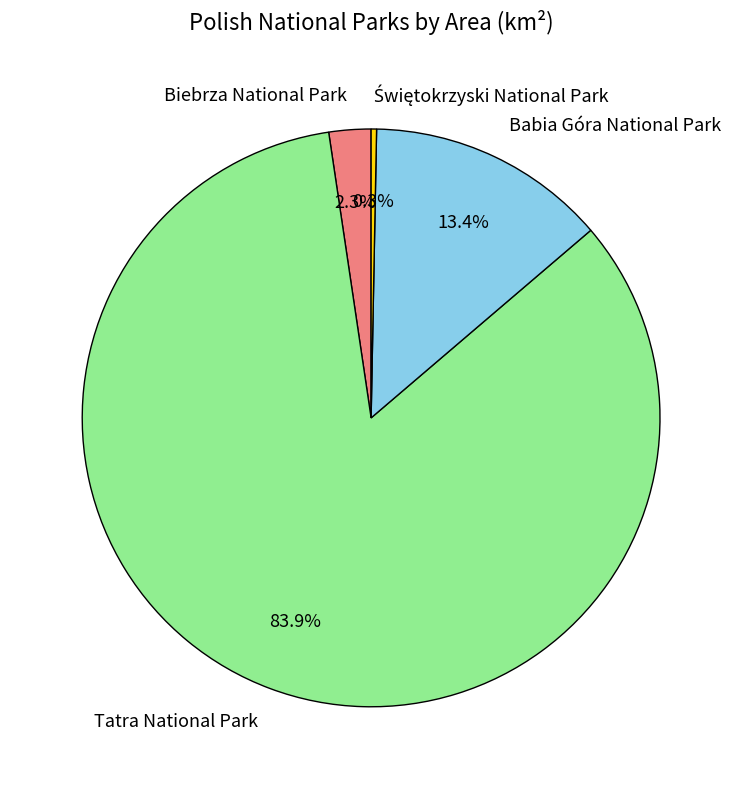

Combined, do Tatra National Park and Biebrza National Park account for over 50%?

Yes